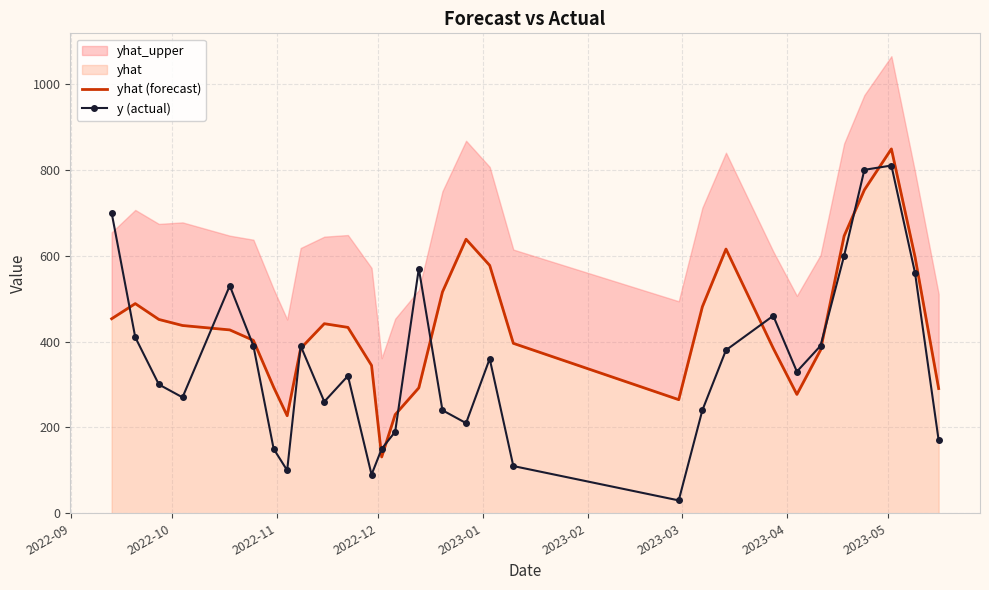

What is the value of the y (actual) point at the 12th from the left?

90